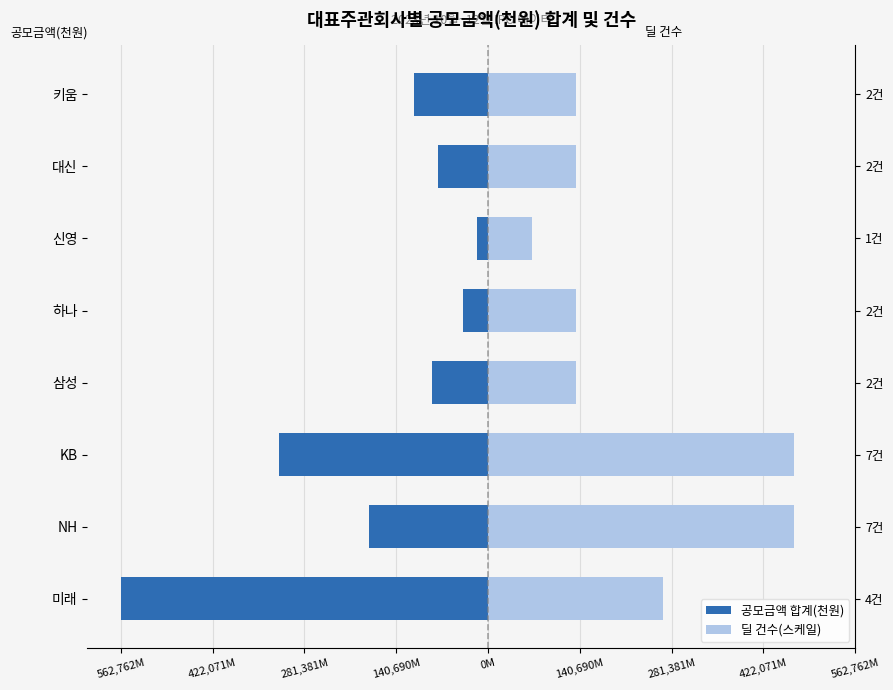

List the series in order of their overall mean, highest first.

딜 건수(스케일), 공모금액 합계(천원)